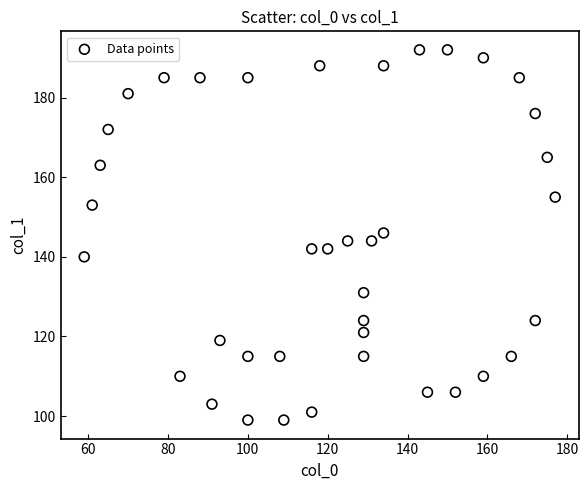

What is the range of Y values (max minus min)?

93